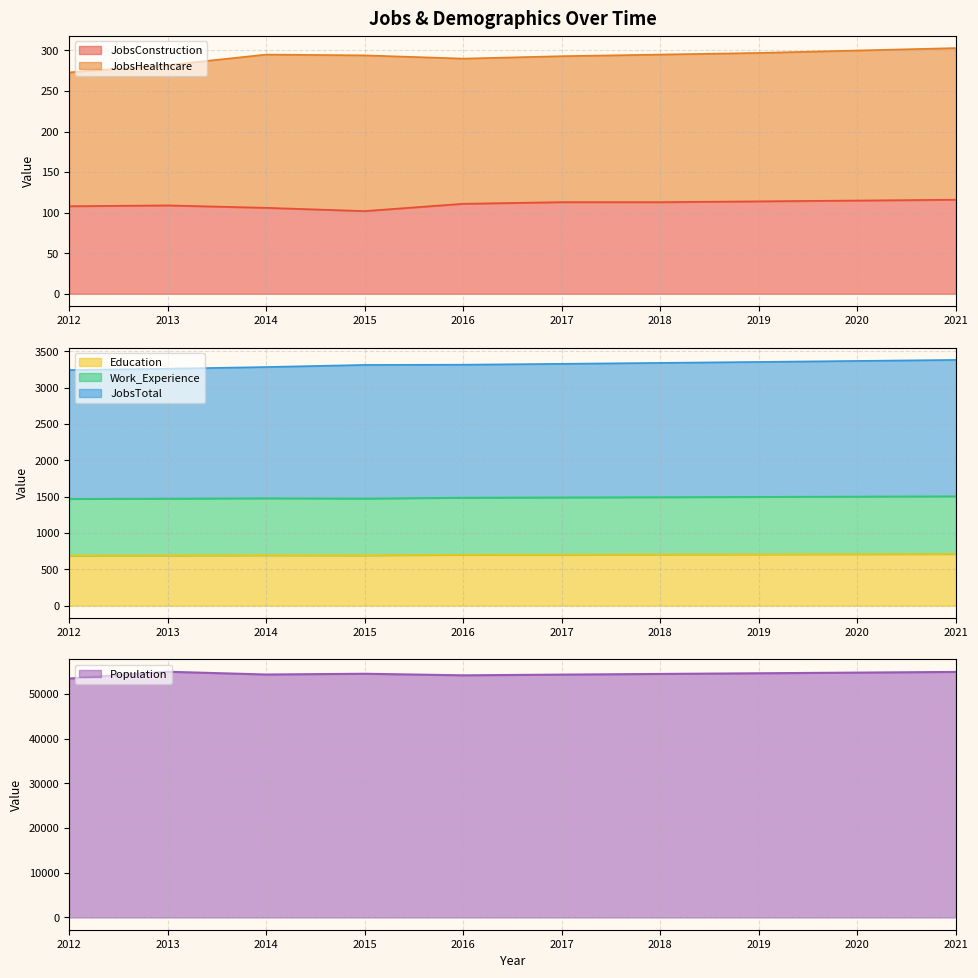

At which category is the sum across all series the highest?

2021